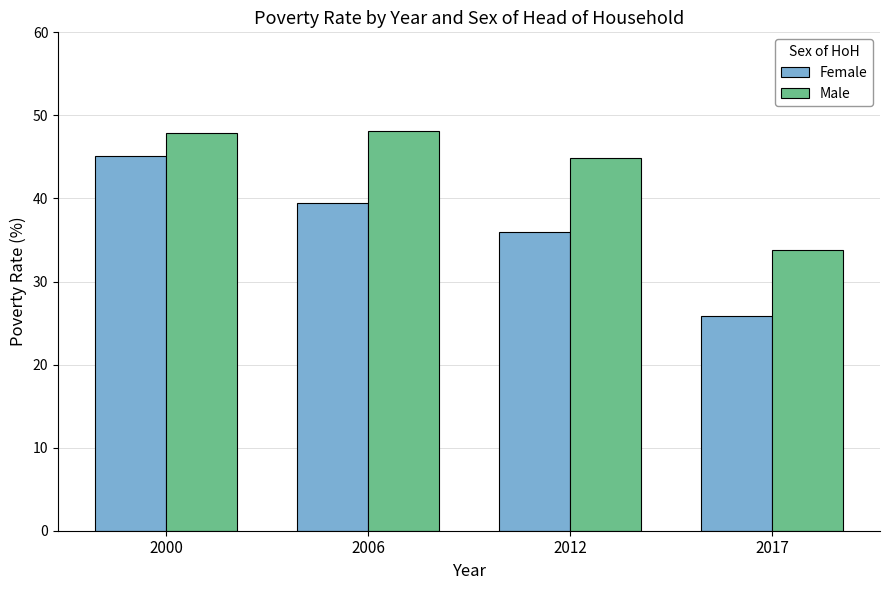

Which series changed the most between 2000 and 2006?

Female